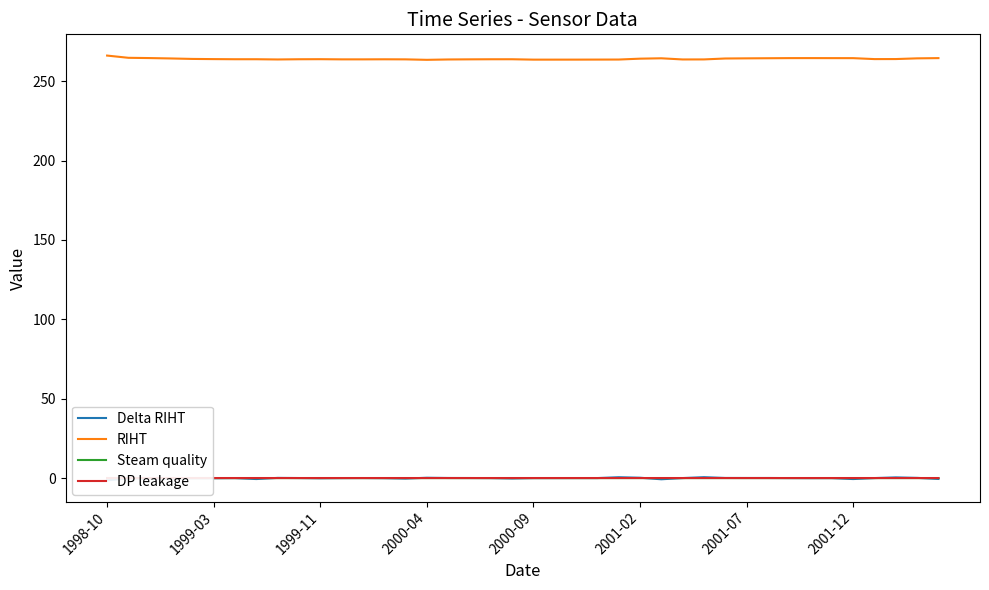

Reading right to left, list all the values displayed in this chart.

Delta RIHT: -0.5	0.2	0.4	0.0	-0.6	-0.0	-0.0	0.0	0.1	0.1	0.1	0.6	0.0	-0.7	0.2	0.5	0.0	0.0	0.0	0.0	-0.2	0.0	0.1	0.1	0.2	-0.3	-0.0	0.0	-0.0	-0.1	0.0	0.1	-0.6	0.0	-0.1	-0.1	-0.3	-0.2	-0.2	-1.4
RIHT: 264.5	264.3	263.9	263.9	264.5	264.5	264.5	264.5	264.4	264.3	264.3	263.7	263.6	264.4	264.1	263.6	263.6	263.5	263.5	263.5	263.8	263.8	263.7	263.6	263.4	263.7	263.8	263.7	263.7	263.8	263.8	263.6	263.8	263.8	263.9	264.0	264.3	264.5	264.7	266.1
Steam quality: 0.0	0.0	0.0	0.0	0.0	0.0	0.0	0.0	0.0	0.0	0.0	0.0	0.0	0.0	0.0	0.0	0.0	0.0	0.0	0.0	0.0	0.0	0.0	0.0	0.0	0.0	0.0	0.0	0.0	0.0	0.0	0.0	0.0	0.0	0.0	0.0	0.0	0.0	0.0	0.0
DP leakage: 0.1	0.1	0.1	0.1	0.1	0.1	0.1	0.1	0.1	0.1	0.1	0.1	0.1	0.1	0.1	0.1	0.1	0.1	0.1	0.1	0.1	0.1	0.1	0.1	0.1	0.1	0.1	0.1	0.1	0.1	0.1	0.1	0.1	0.1	0.1	0.1	0.1	0.1	0.1	0.0